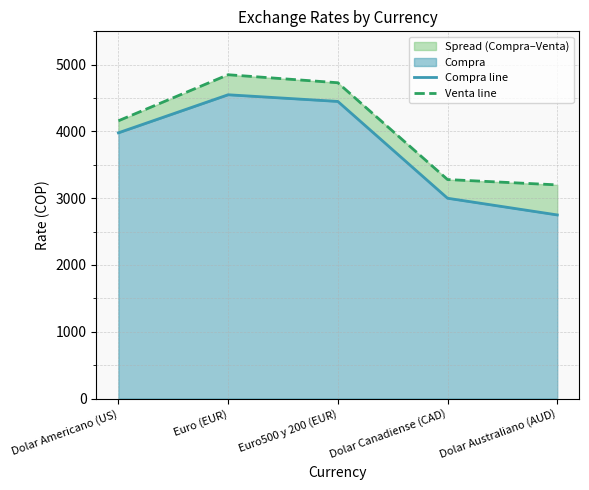

Which series has the widest spread of values?

Compra line